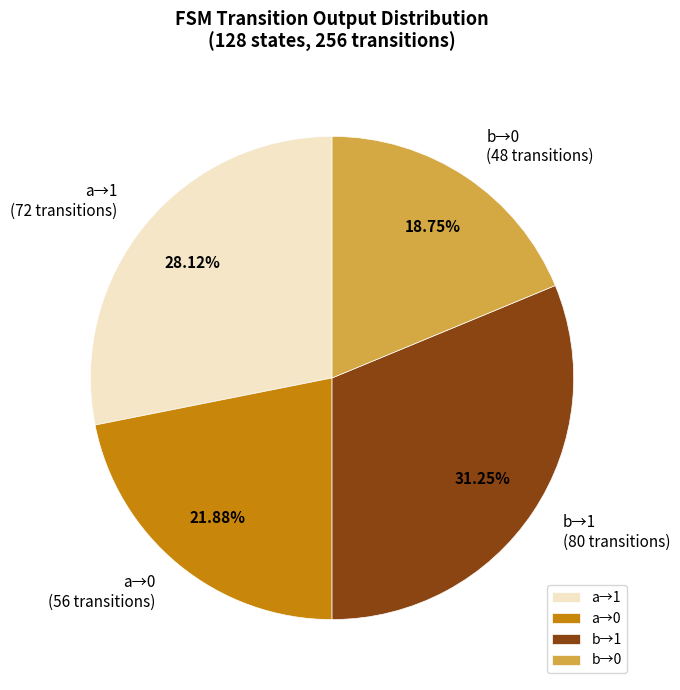

Which category has the biggest portion of the pie?

b→1